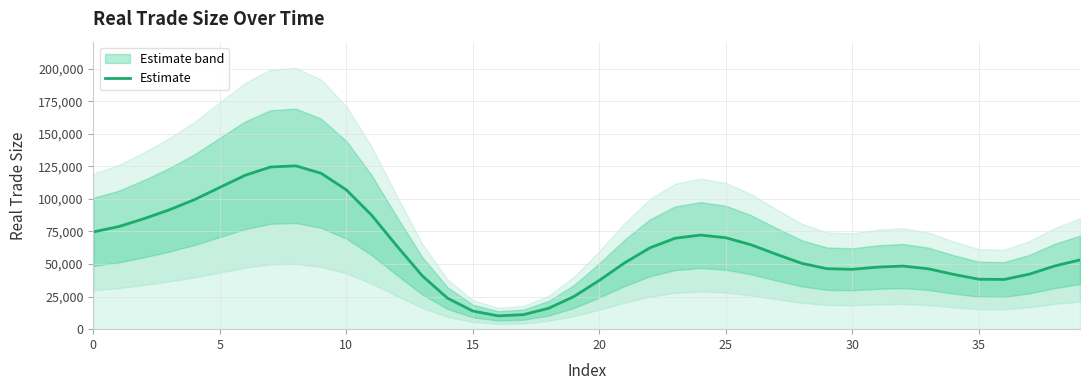

What is the maximum value shown in the chart?

125416.9